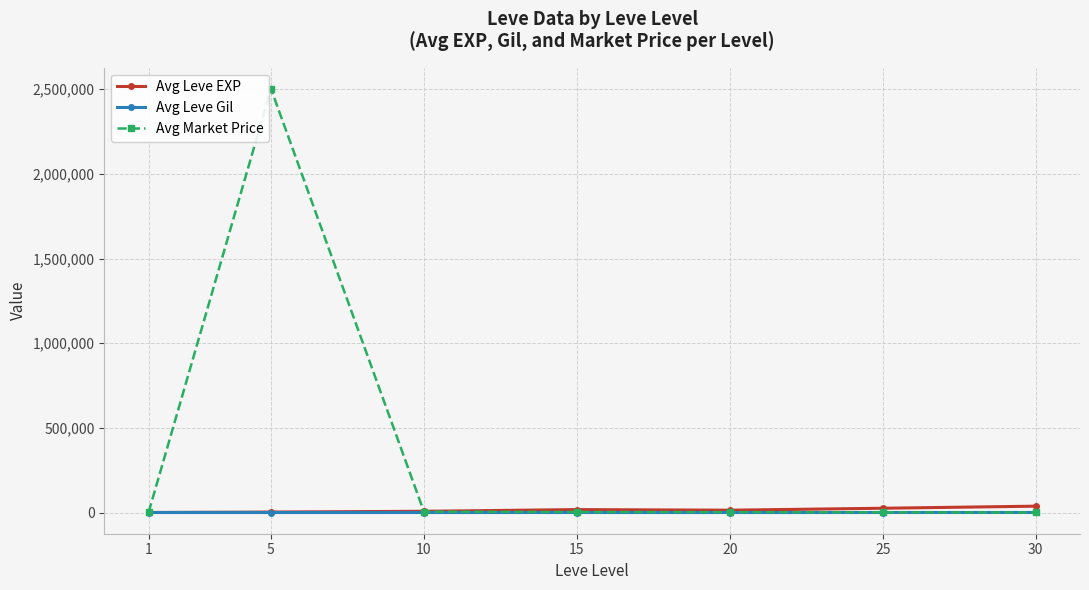

What is the difference between the second highest and second lowest values in the Avg Leve EXP series?

22401.7